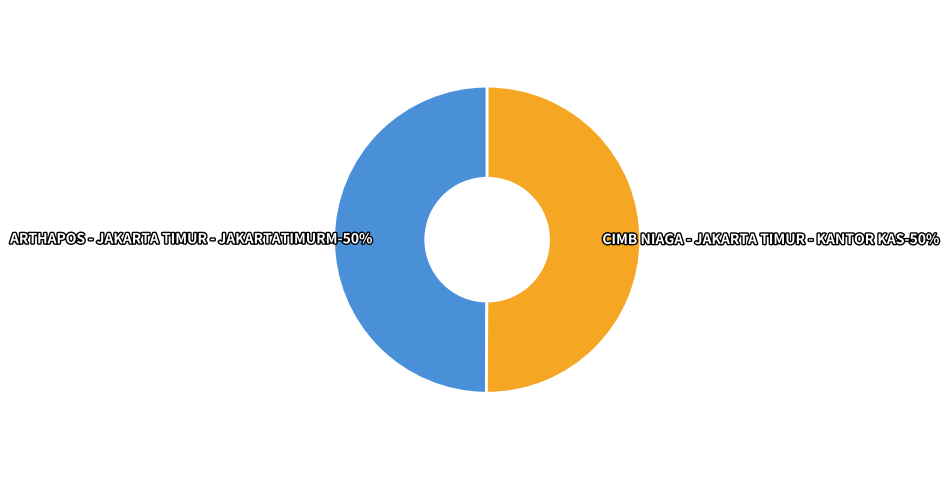

True or false: ARTHAPOS - JAKARTA TIMUR - JAKARTATIMURM accounts for 62% of the total.

False